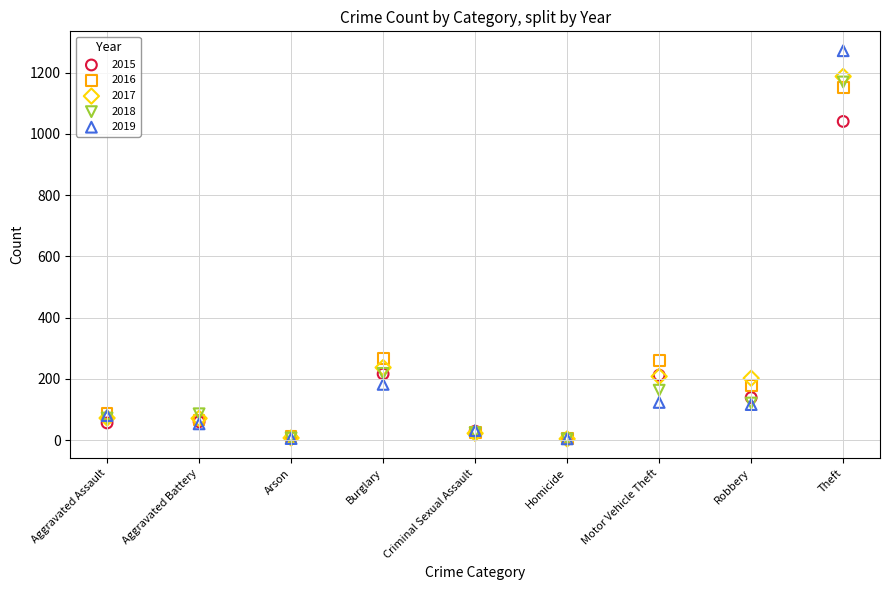

What are all the series names shown in the legend?

2015, 2016, 2017, 2018, 2019